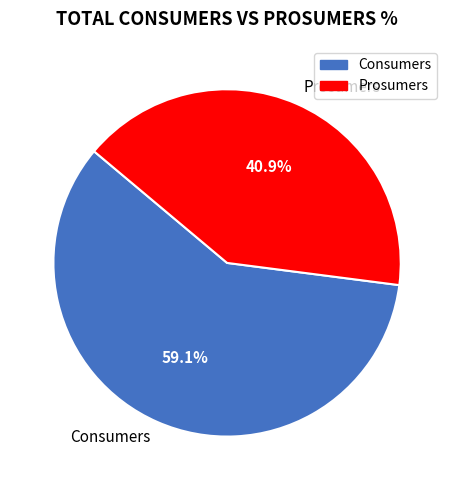

Count the number of slices in the pie.

2